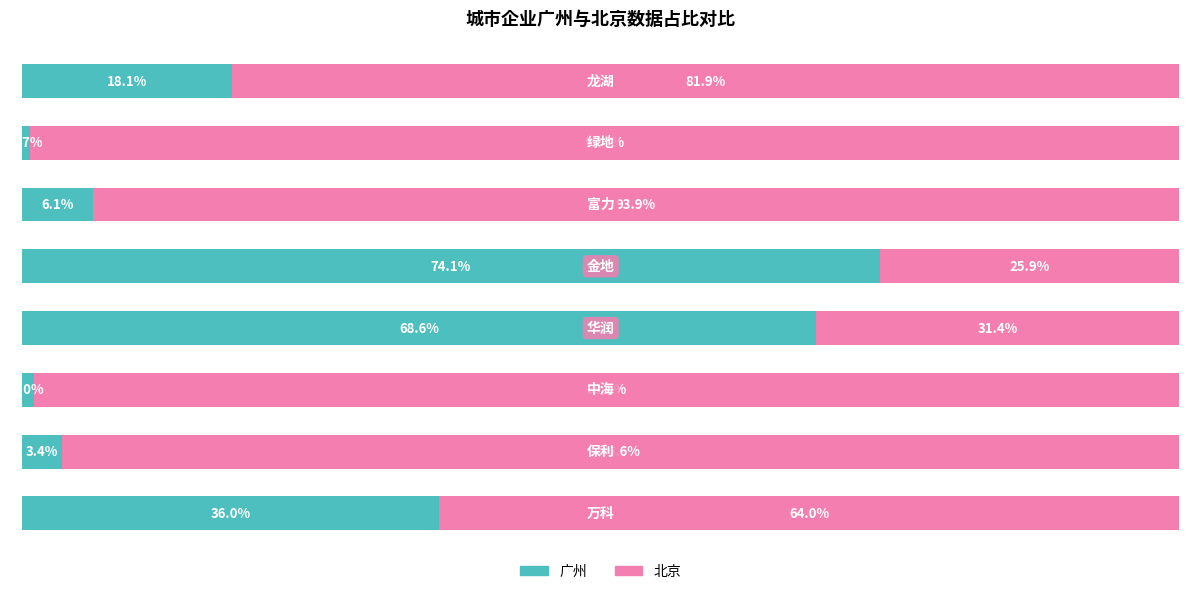

What is the difference between the maximum and second lowest values in the 广州 series?

73.1